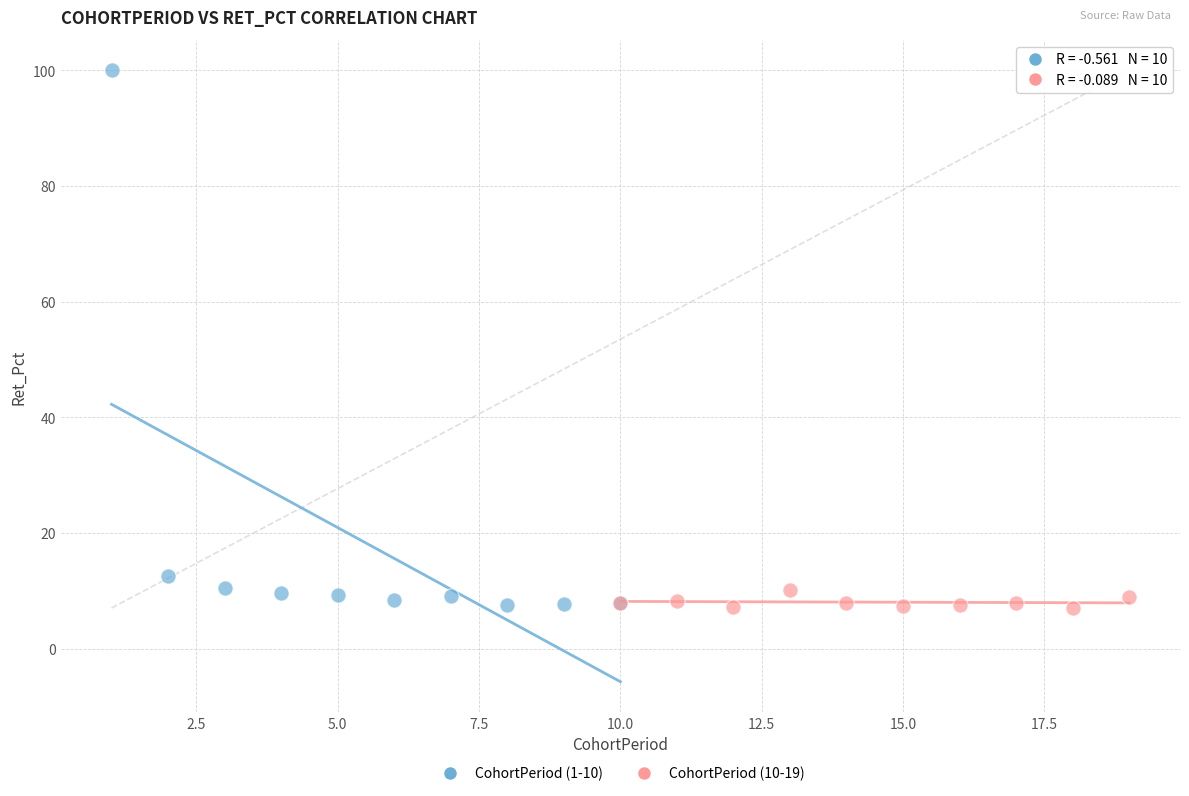

Which series contains the highest Y value?

CohortPeriod (1-10)